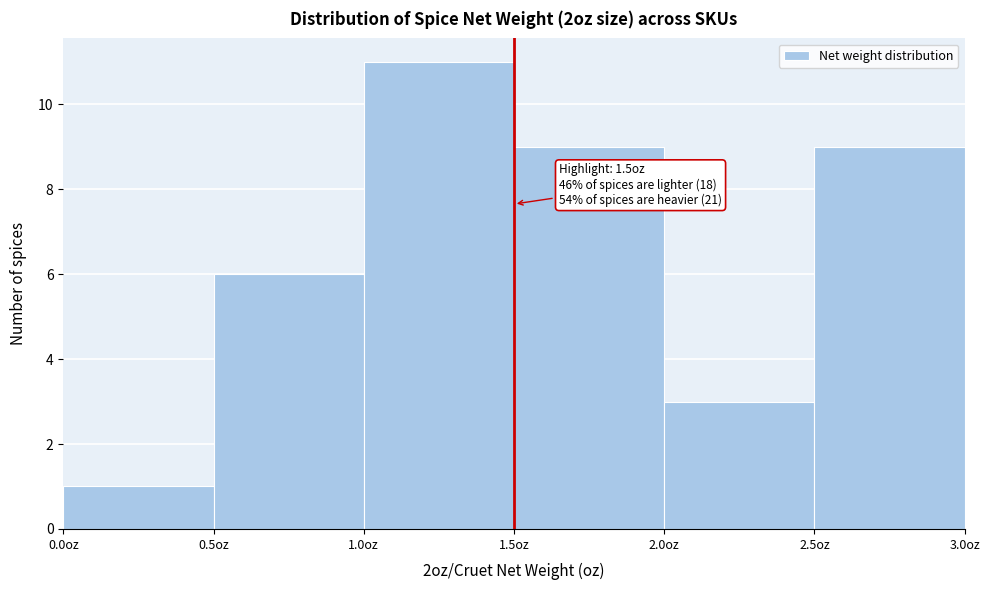

Over which range of the x-axis is the bar tallest?

1.0 to 1.5